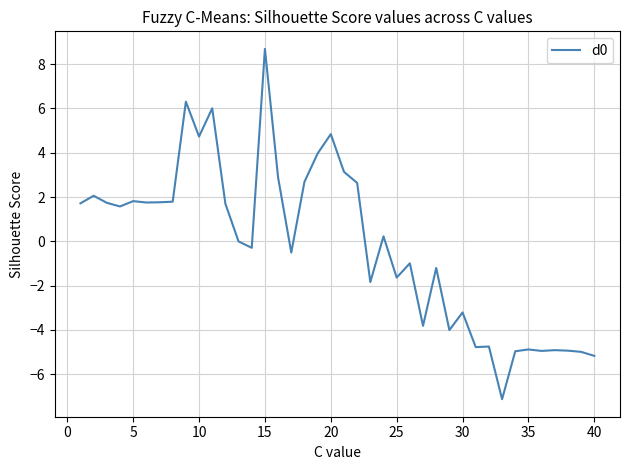

What is the minimum value shown in the chart?

-7.1